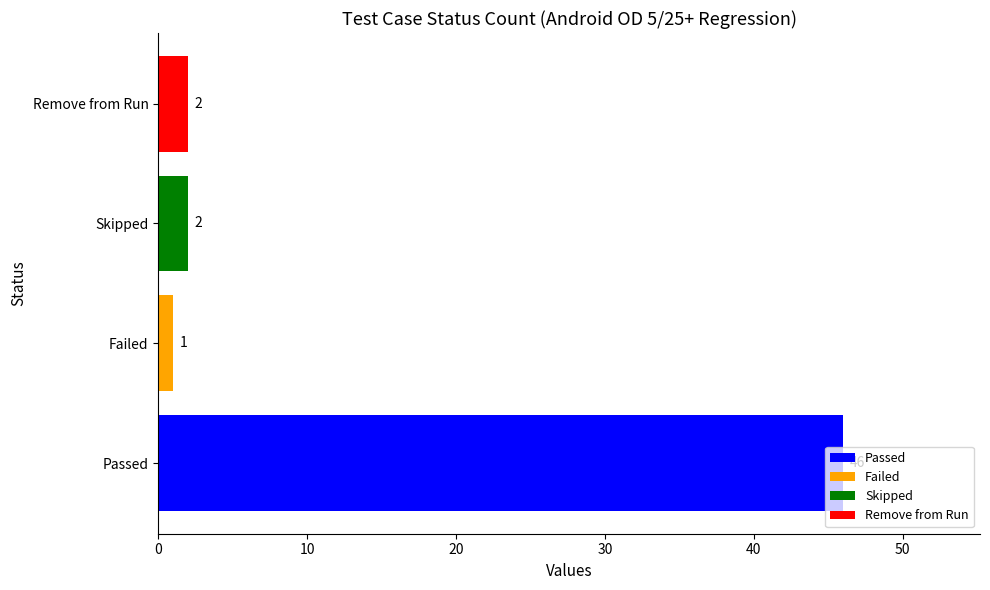

What is the average value?

13